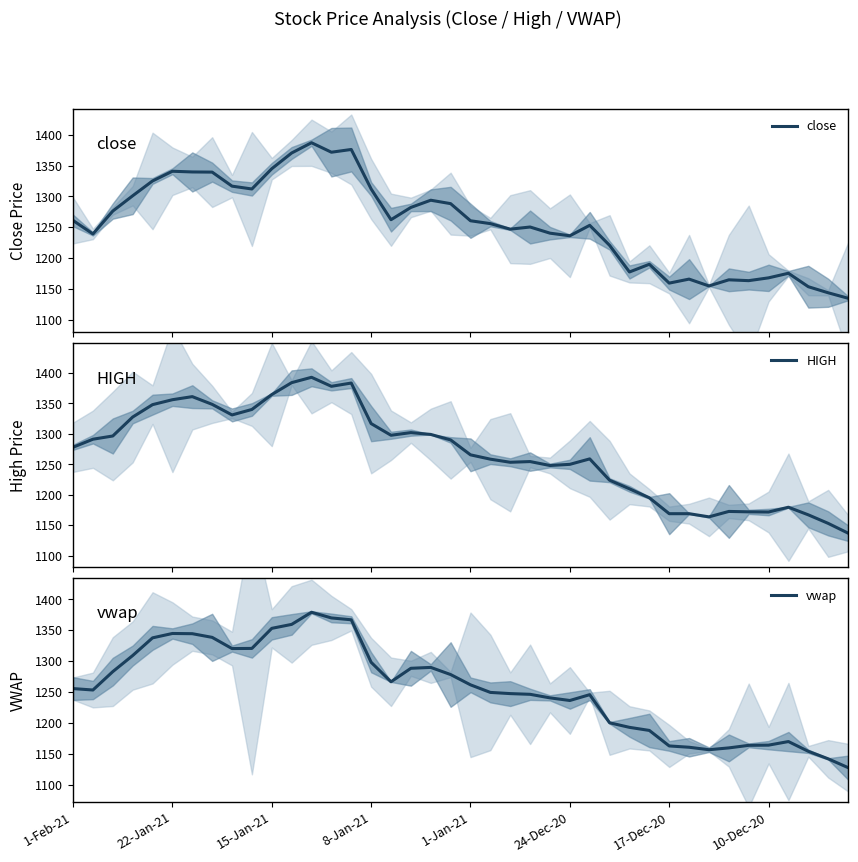

Is it true that vwap equals 1188.0 at 29?

True